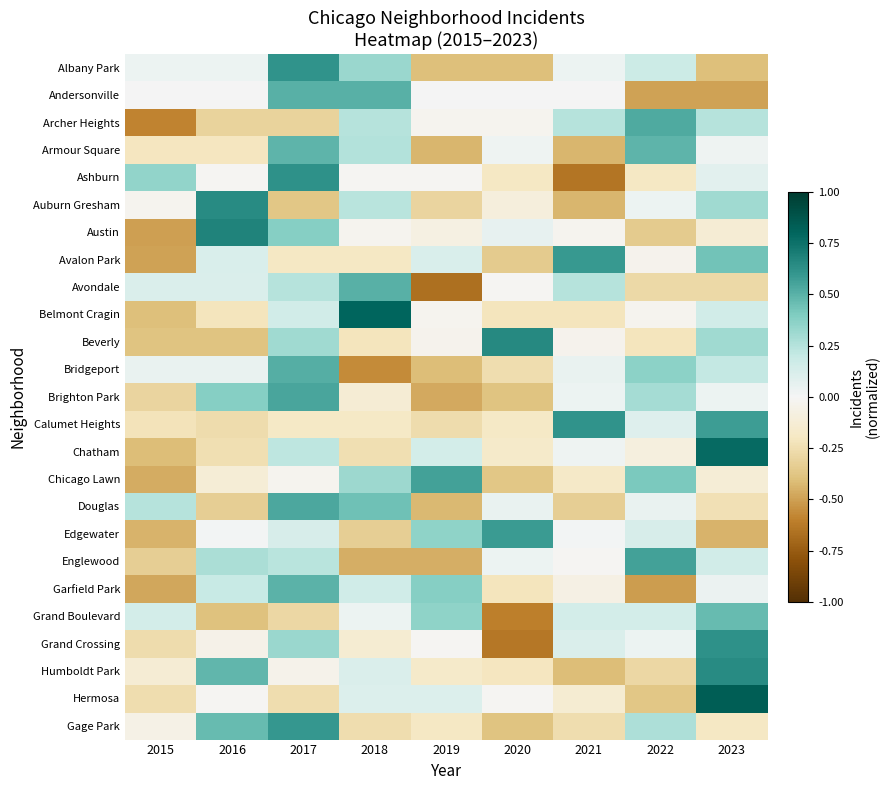

At which category is the sum across all series the highest?

2017